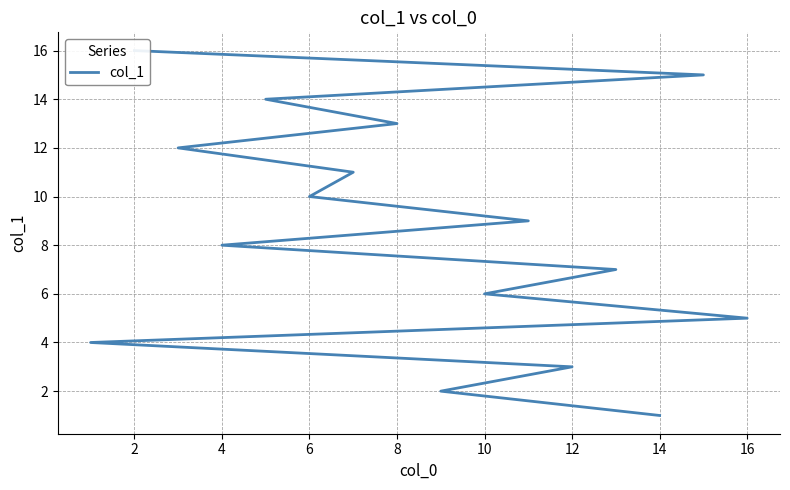

What is the value of the 7th point from the left?

7